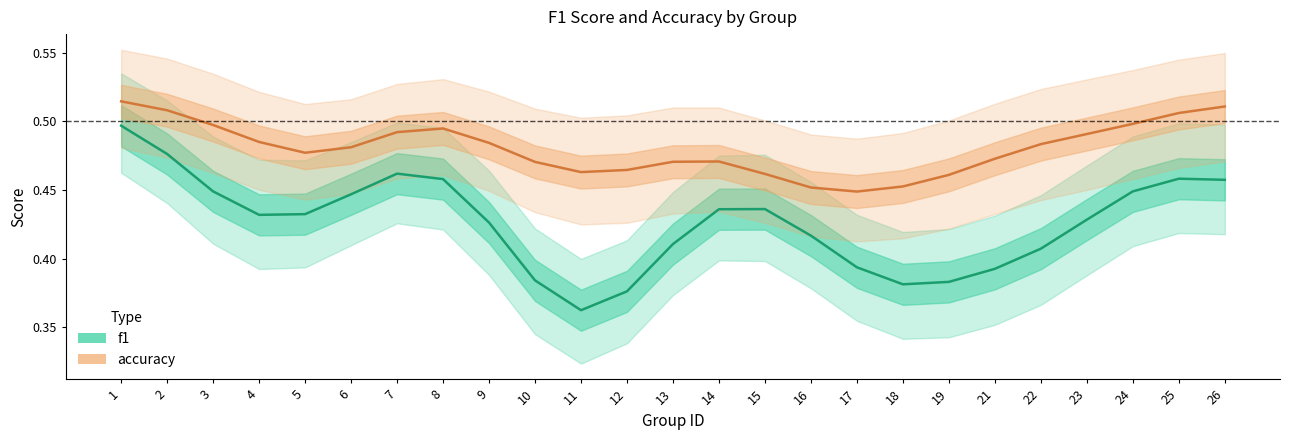

Rank the series by their maximum value, from lowest to highest.

f1, accuracy